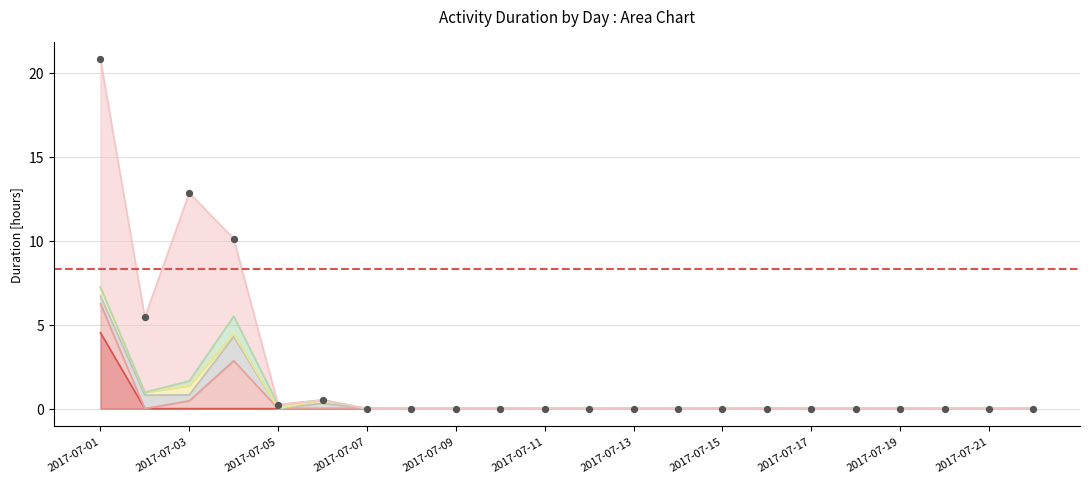

At how many categories does at least one series exceed 13?

1